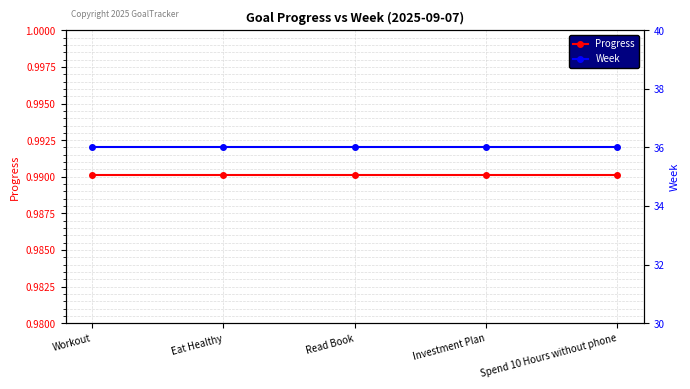

What is the highest value of the Progress series?

1.0